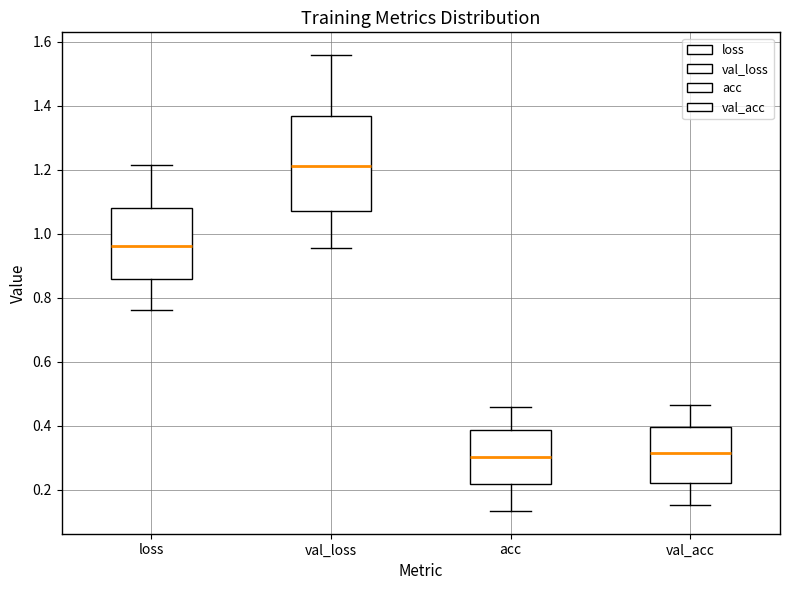

Which box is the tallest, from its lower edge to its upper edge?

val_loss